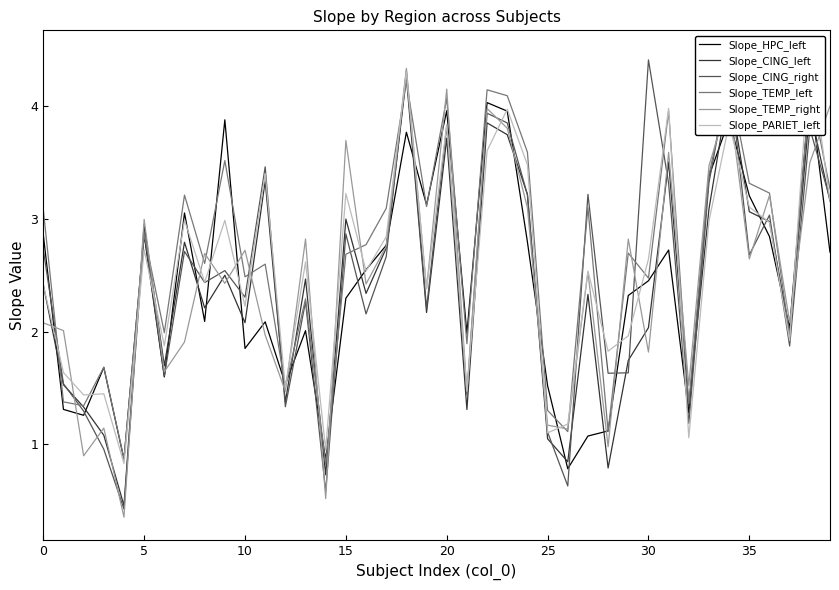

True or false: Slope_TEMP_right and Slope_TEMP_left intersect in this chart.

True